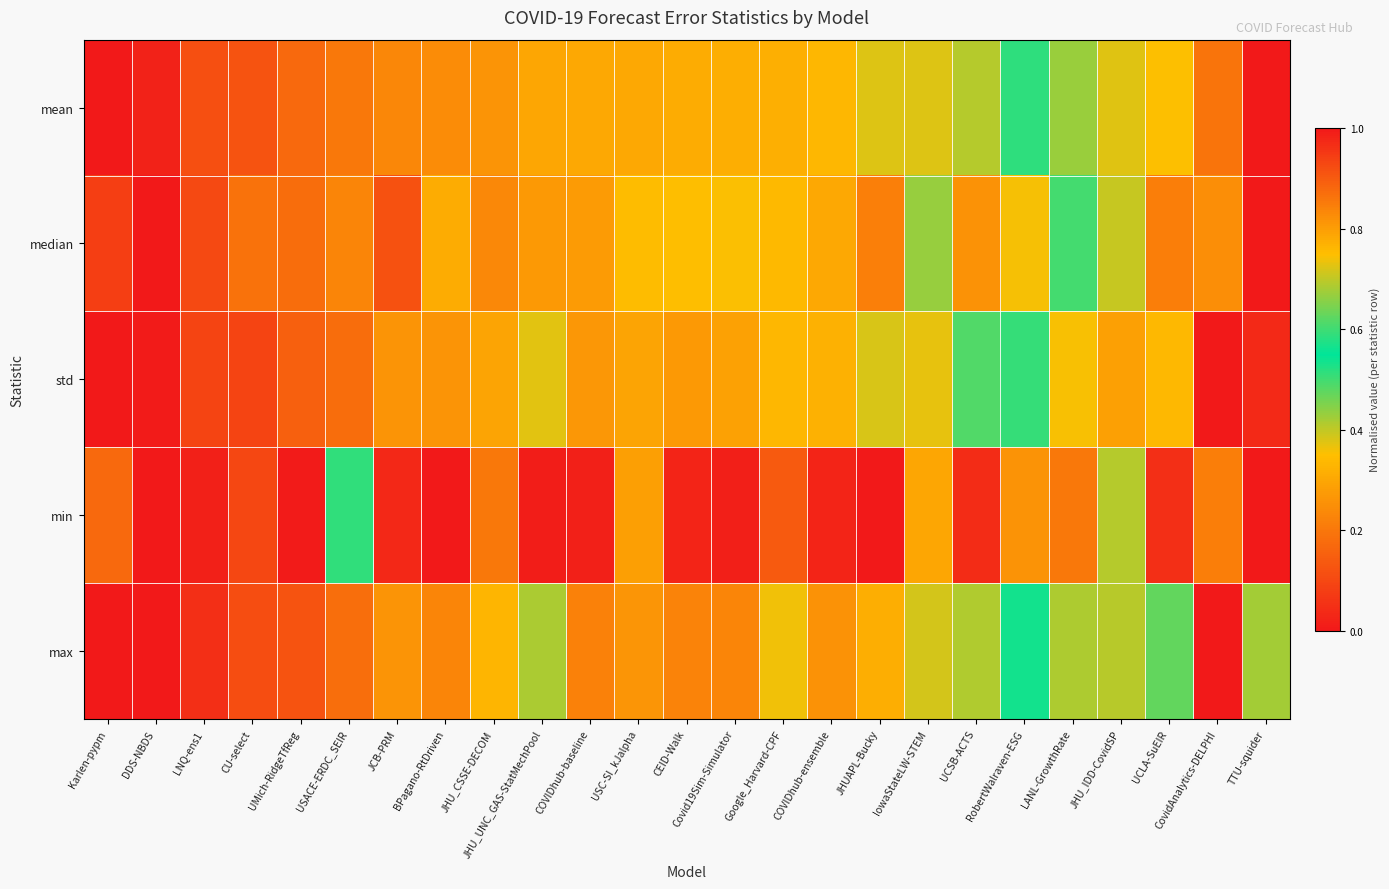

Which series has the largest range (max minus min)?

mean